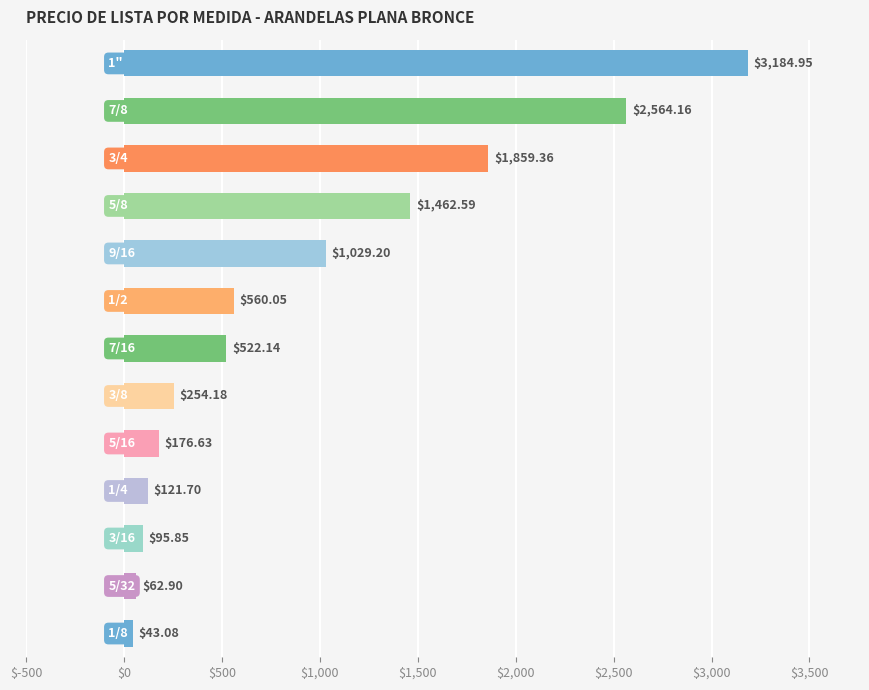

What is the difference between the second highest and second lowest values?

2501.3